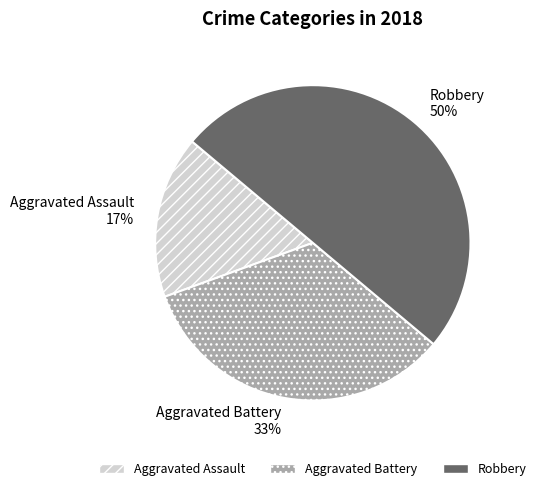

The Aggravated Battery slice represents 25% of the pie. True or false?

False